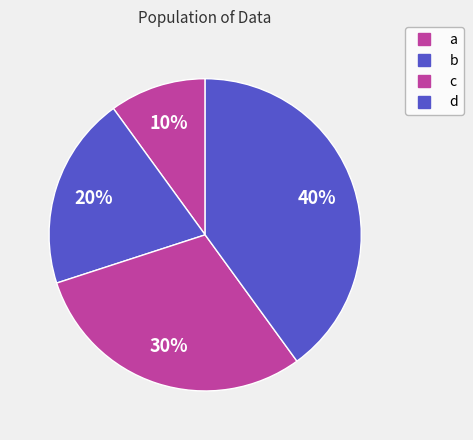

How many slices are in this pie chart?

4